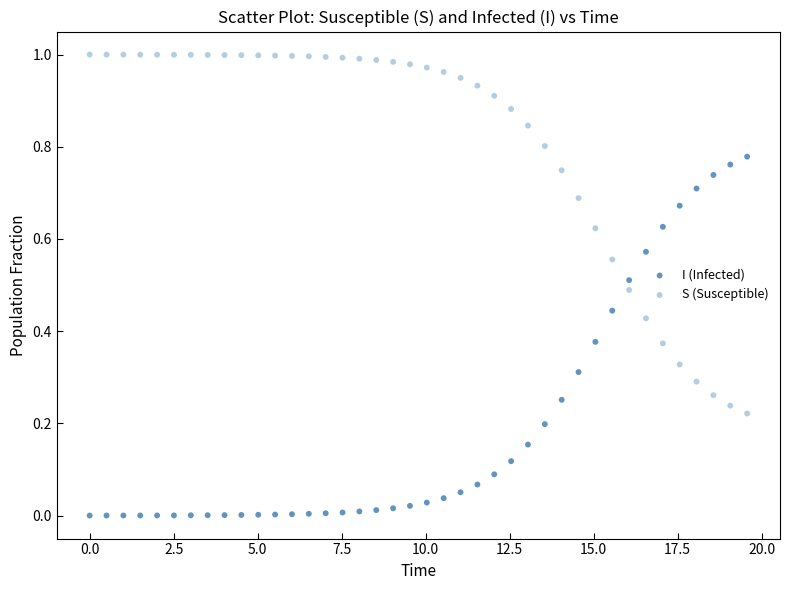

How many points are shown in the scatter plot?

80